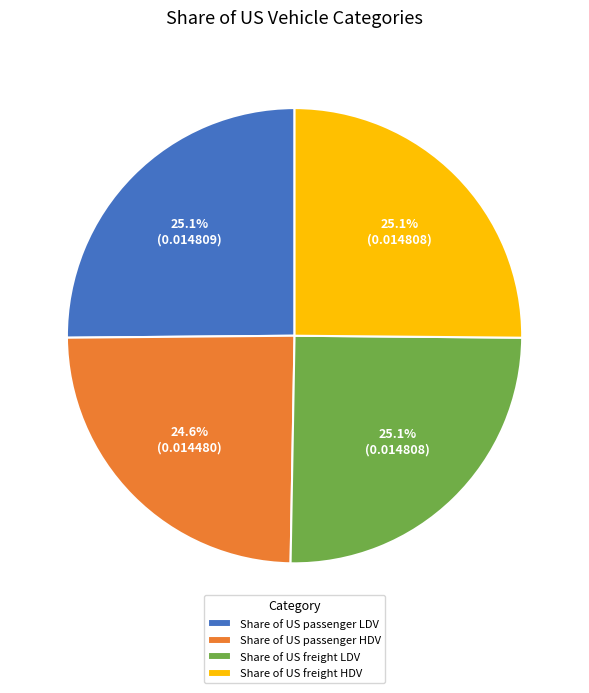

Which slice is the smallest?

Share of US passenger HDV